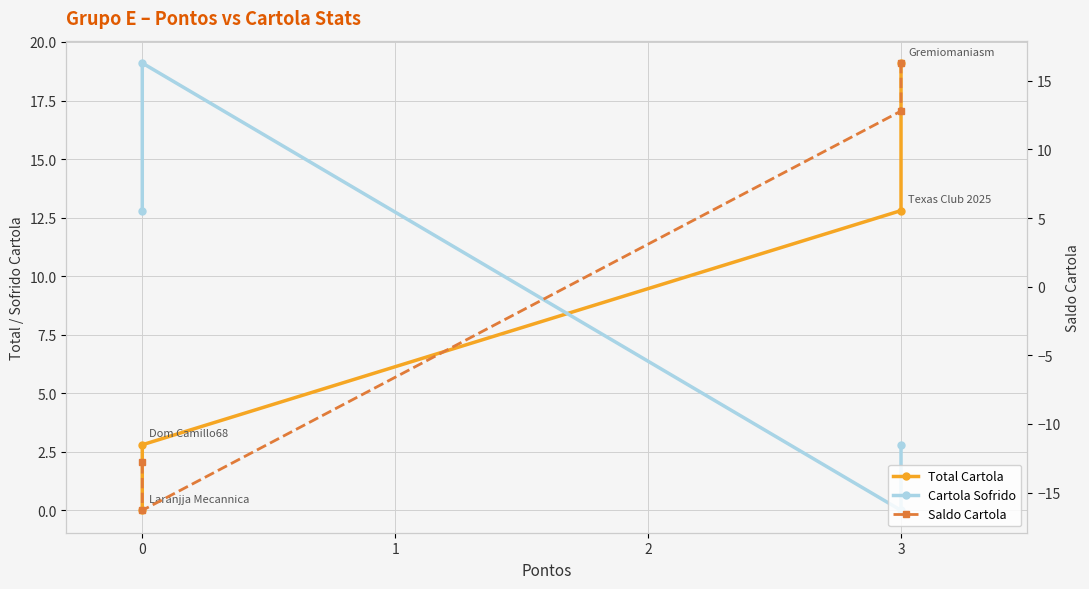

True or false: Total Cartola and Saldo Cartola intersect in this chart.

False